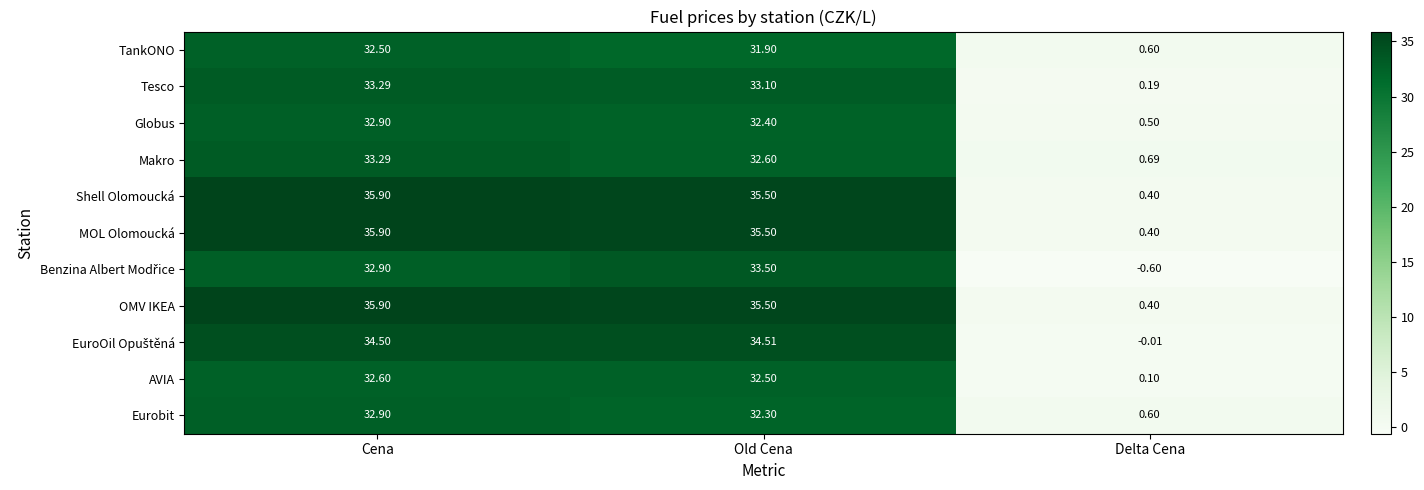

At which label does Eurobit first exceed 32?

Cena